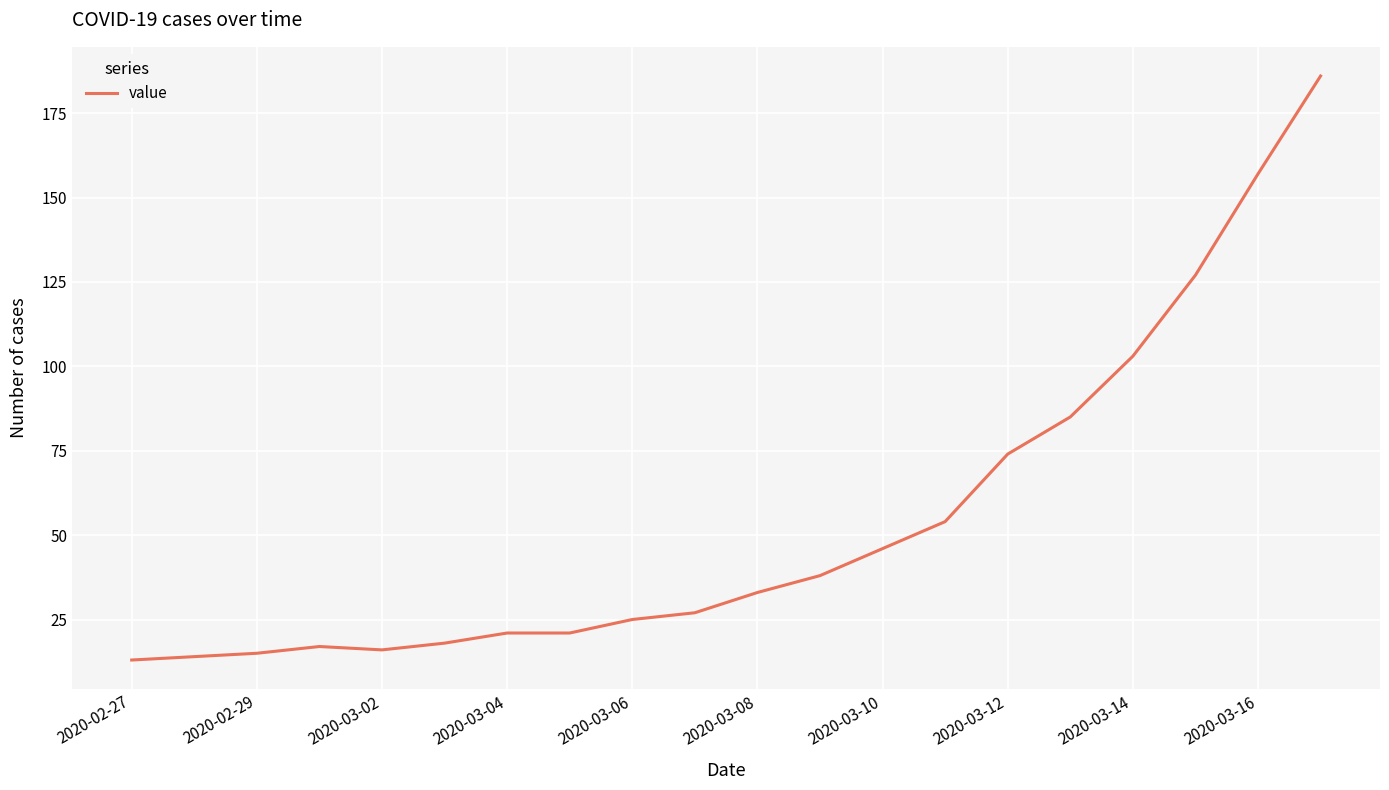

What is the greatest value displayed?

186